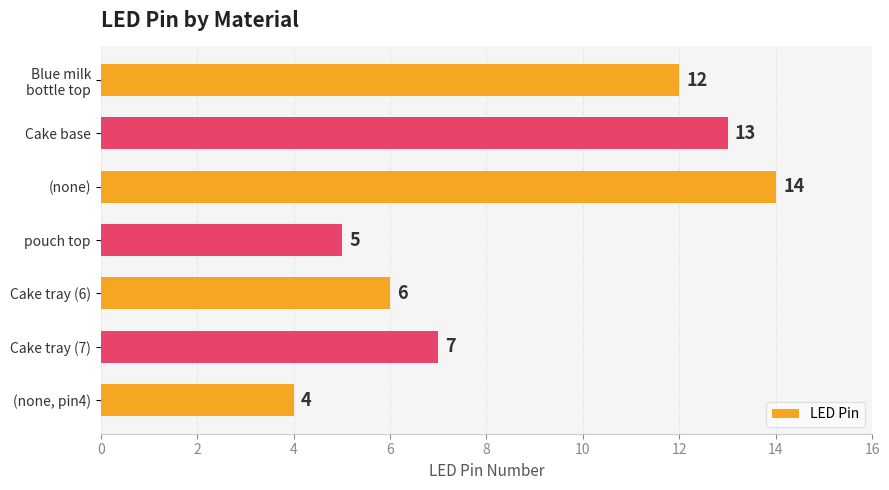

What is the label of the 4th bar from the top?

pouch top